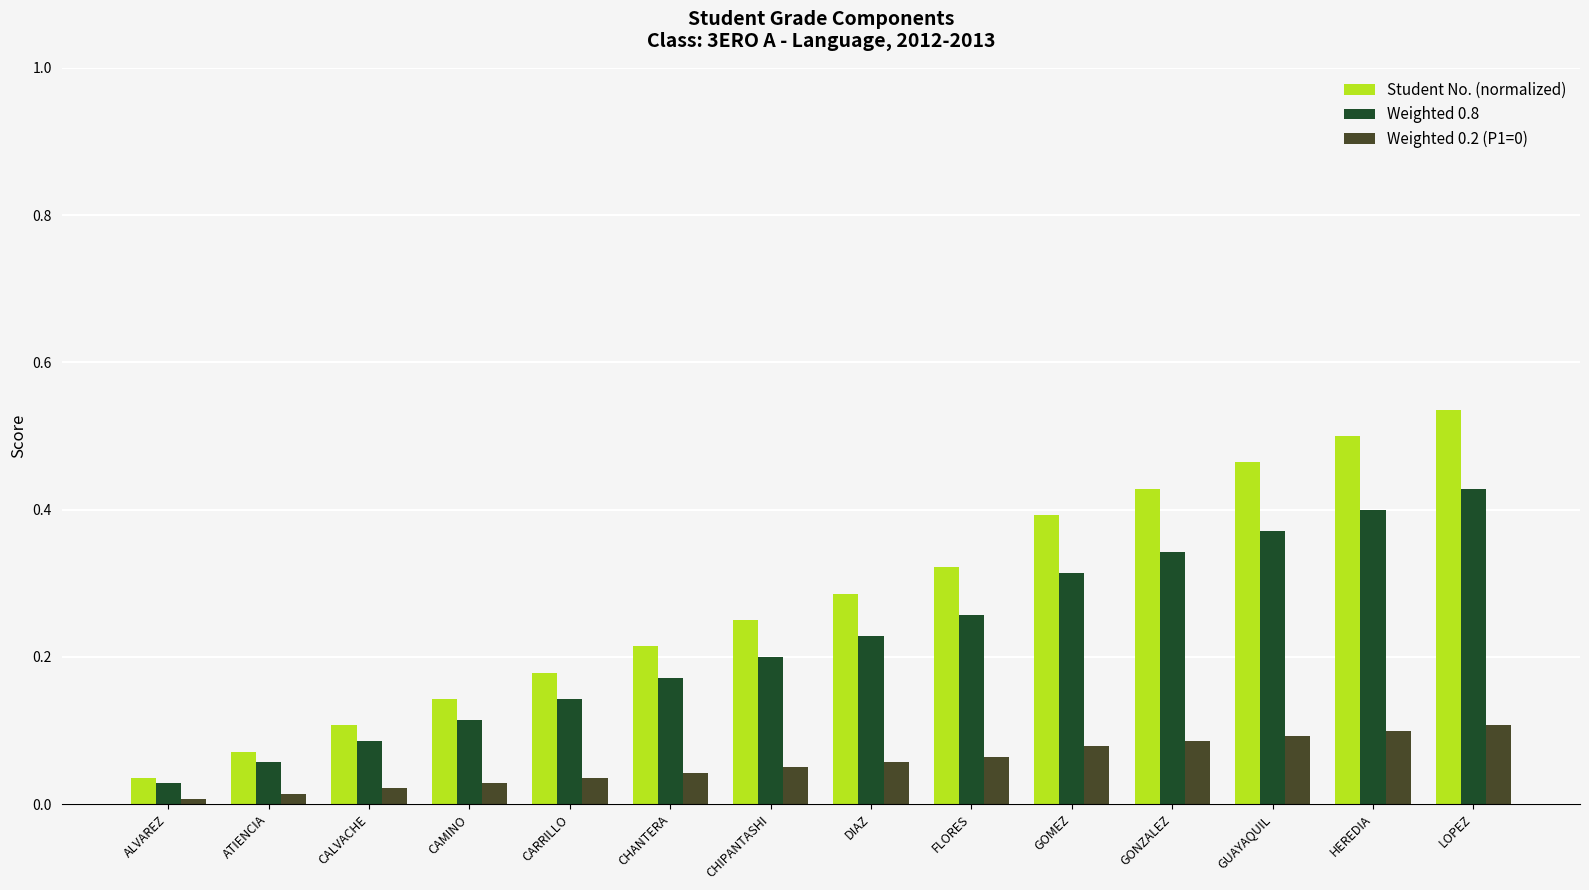

What is the sum of the Student No. (normalized) values at HEREDIA and ATIENCIA?

0.6